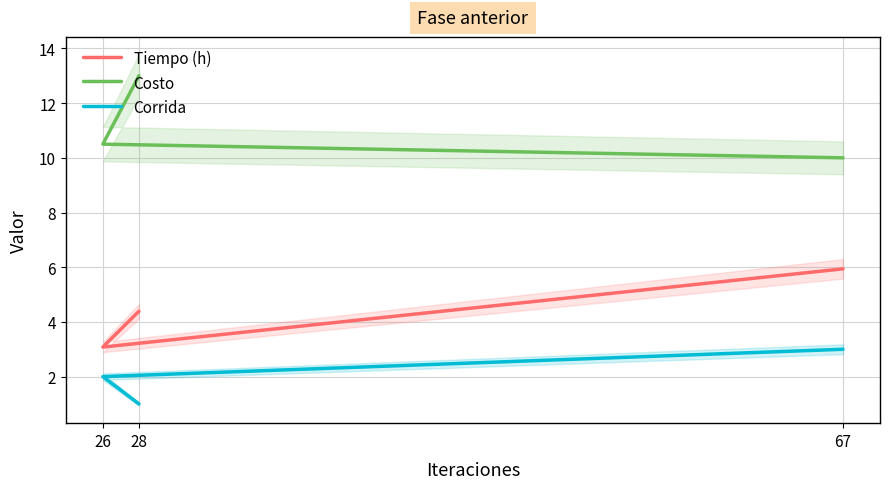

Count the number of data series in this chart.

3